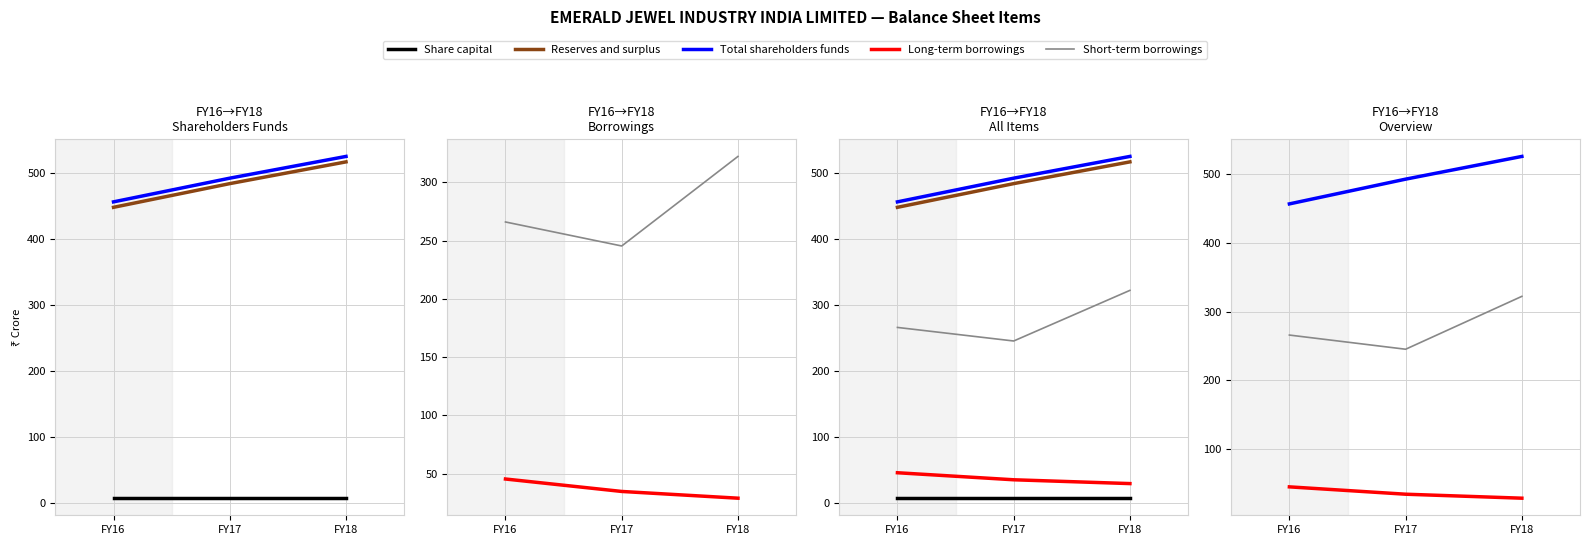

At which label does Short-term borrowings first exceed 265?

FY16